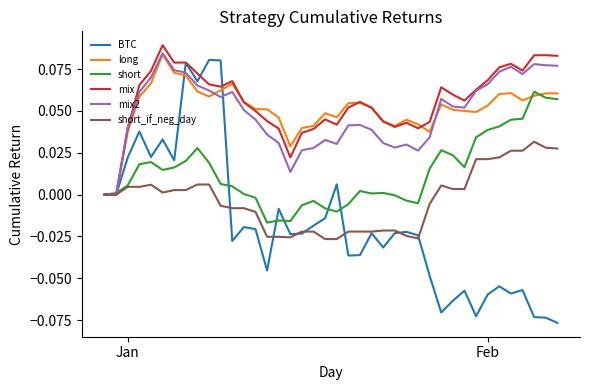

What are all the series names shown in the legend?

BTC, long, short, mix, mix2, short_if_neg_day